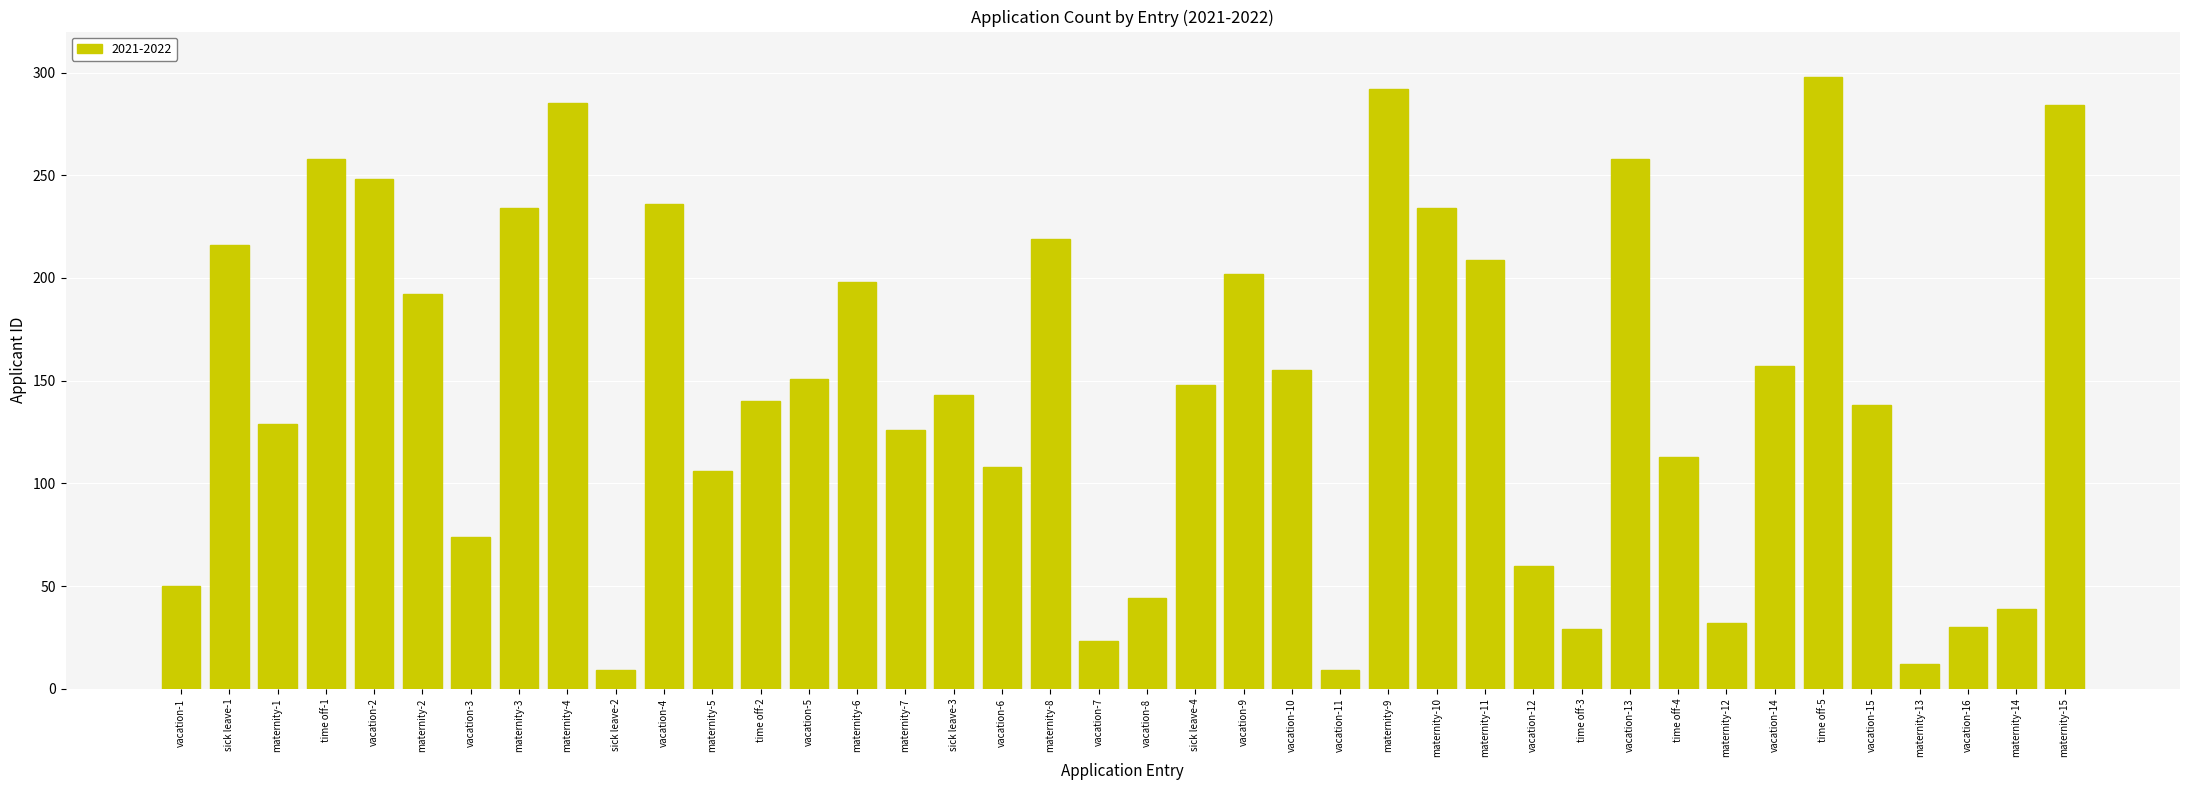

What is the change in value from time off-2 to vacation-5?

+11